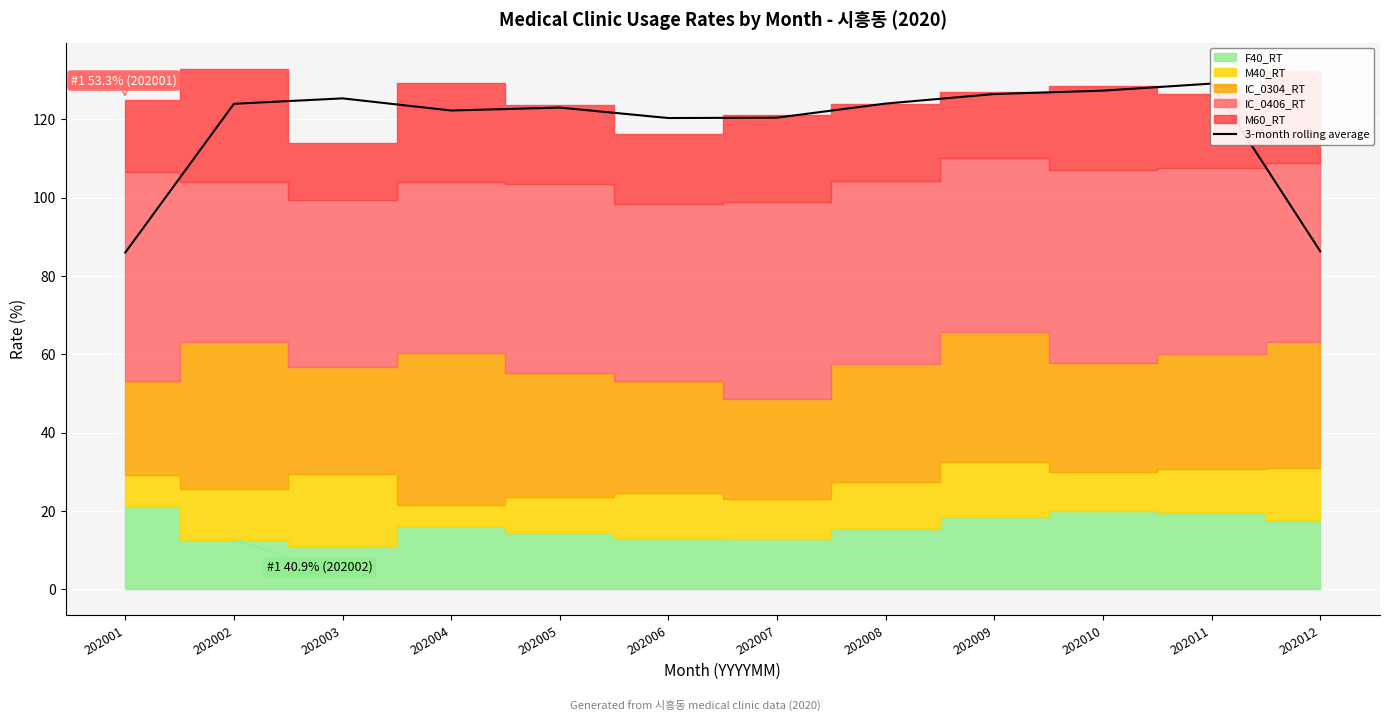

What is the greatest value displayed?

129.2